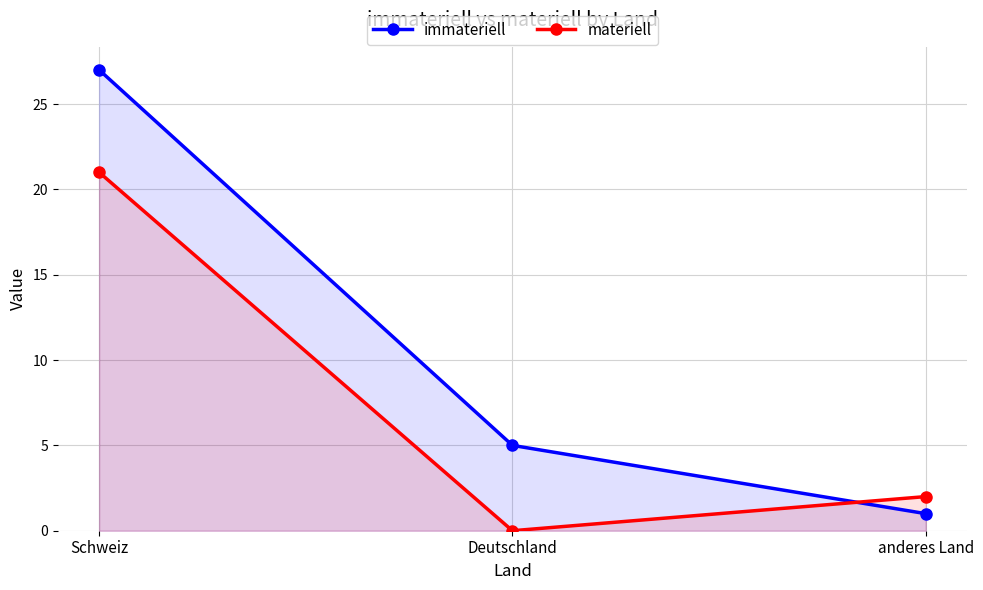

Reading left to right, transcribe all the data shown in this chart.

immateriell: 27	5	1
materiell: 21	0	2